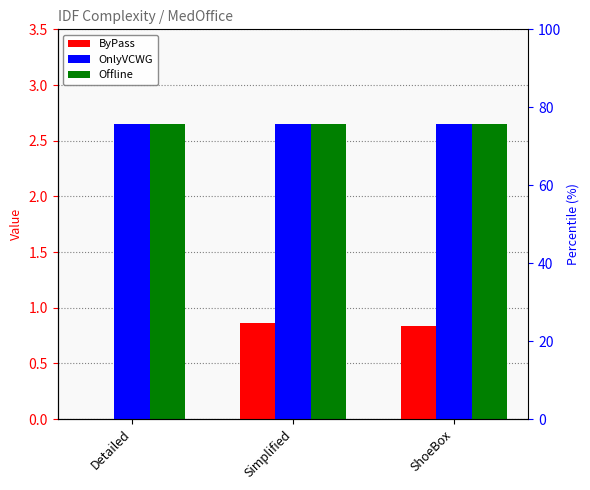

Reading left to right, list all the values displayed in this chart.

ByPass: Detailed=0.0	Simplified=0.9	ShoeBox=0.8
OnlyVCWG: Detailed=2.6	Simplified=2.6	ShoeBox=2.6
Offline: Detailed=2.6	Simplified=2.6	ShoeBox=2.6